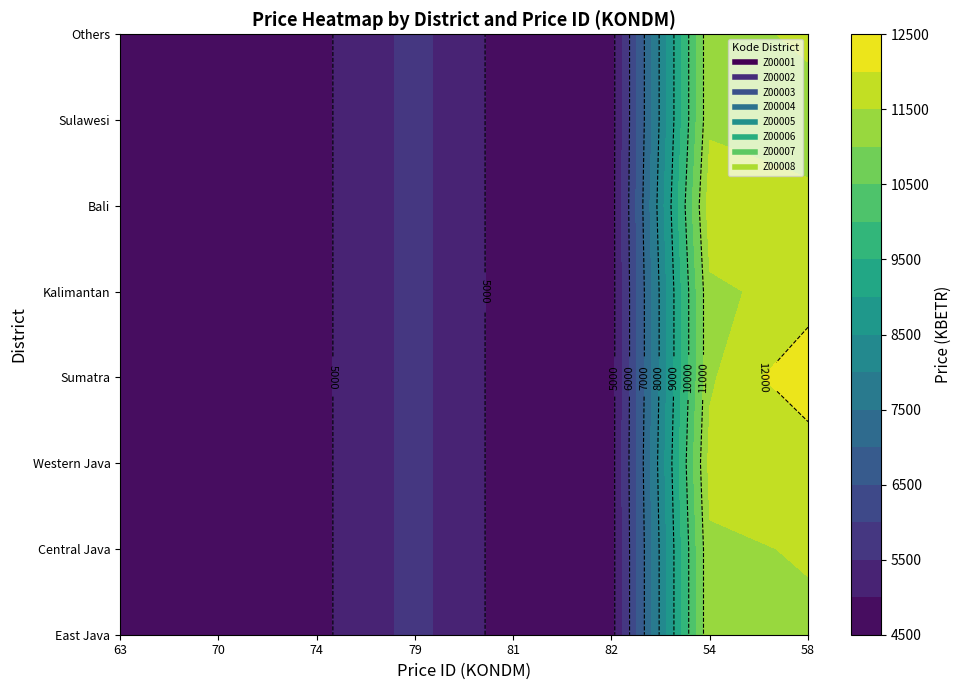

What is the difference between the maximum and second lowest values in the Z00004 series?

7760.7